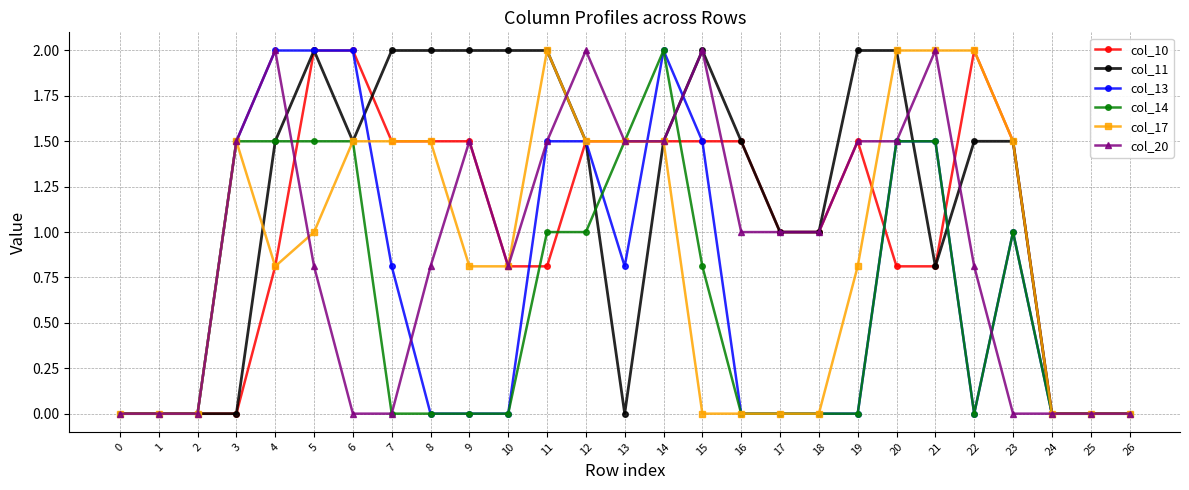

What is the sum of the col_20 values at 20 and 18?

2.5